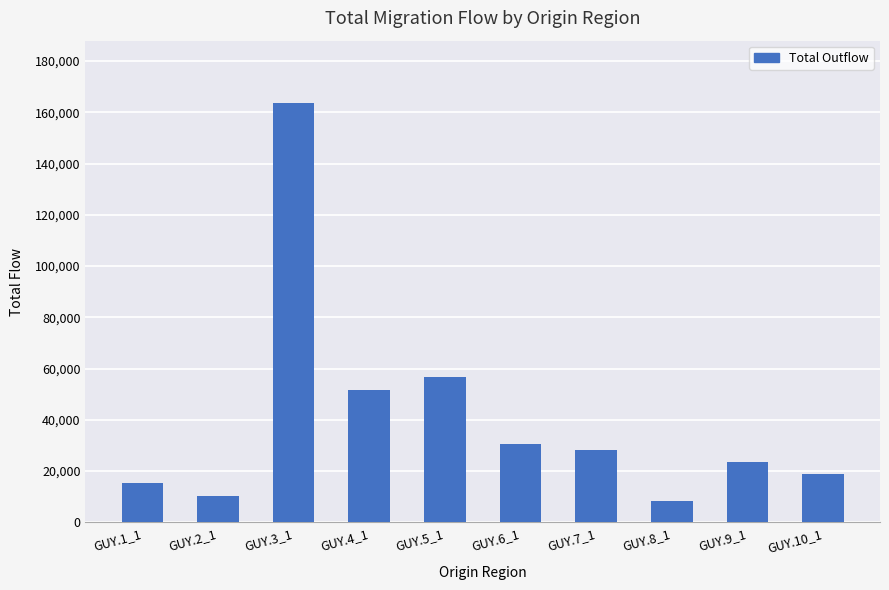

What is the approximate value at GUY.4_1?

51726